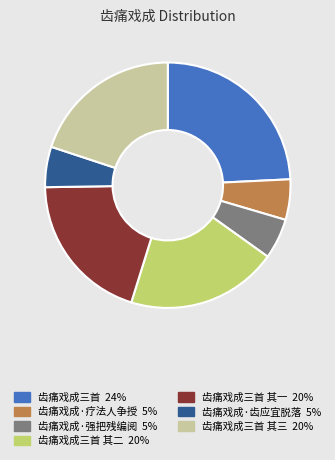

Does any single category account for the majority?

No